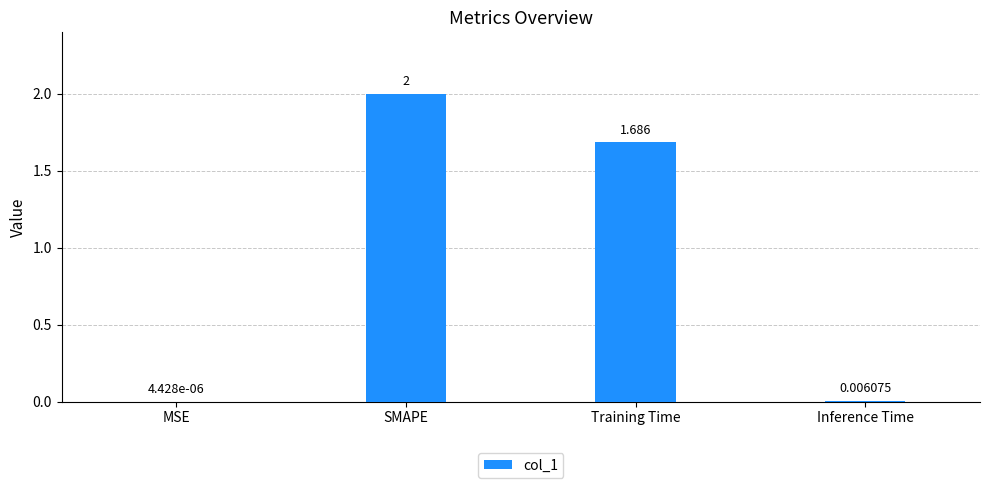

Which label corresponds to the largest value in the chart?

SMAPE